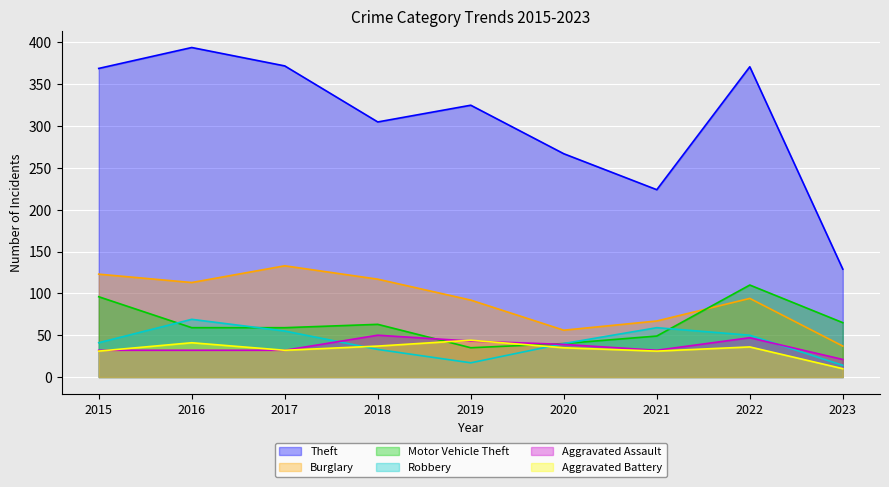

What is the total value across all series at 2015?

692